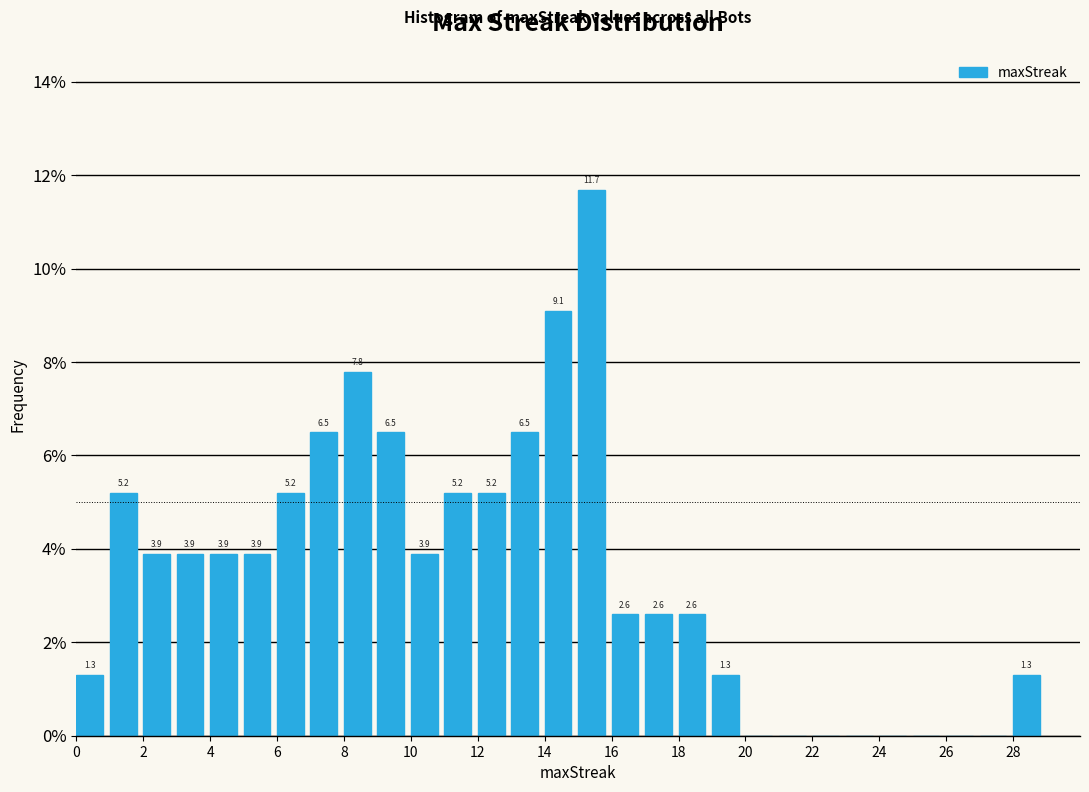

Which range on the x-axis has the tallest bar?

15 to 16